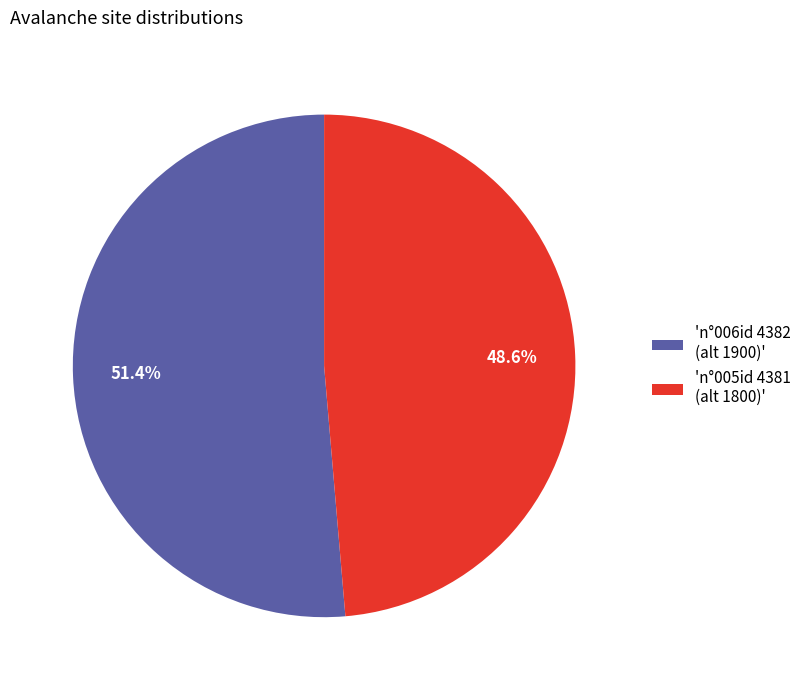

Rank the categories by value from highest to lowest.

'n°006id 4382 (alt 1900)', 'n°005id 4381 (alt 1800)'